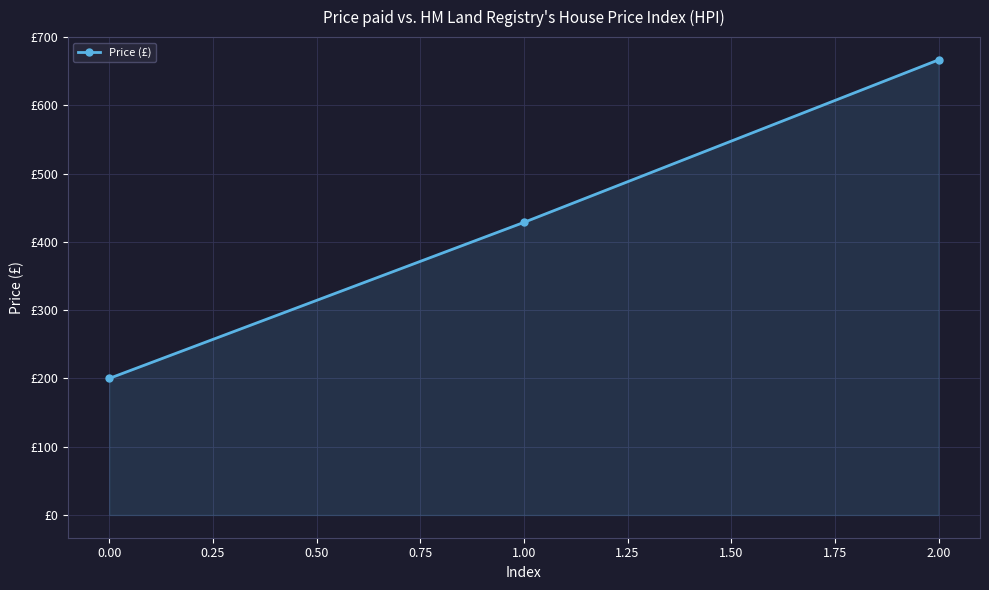

Is this an area chart (filled region under the line)?

Yes